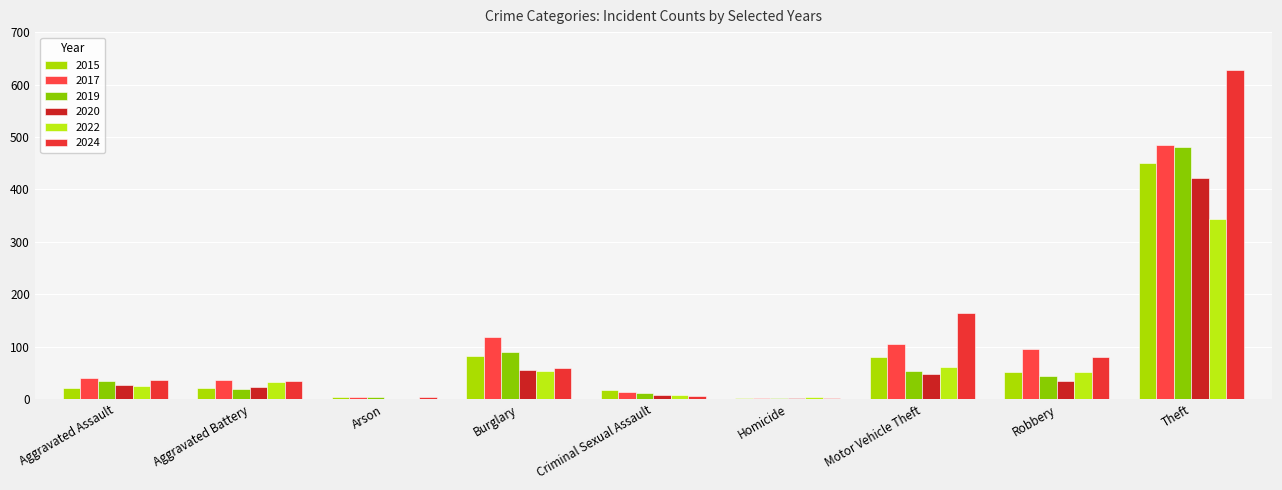

At which label does 2024 reach its minimum?

Homicide